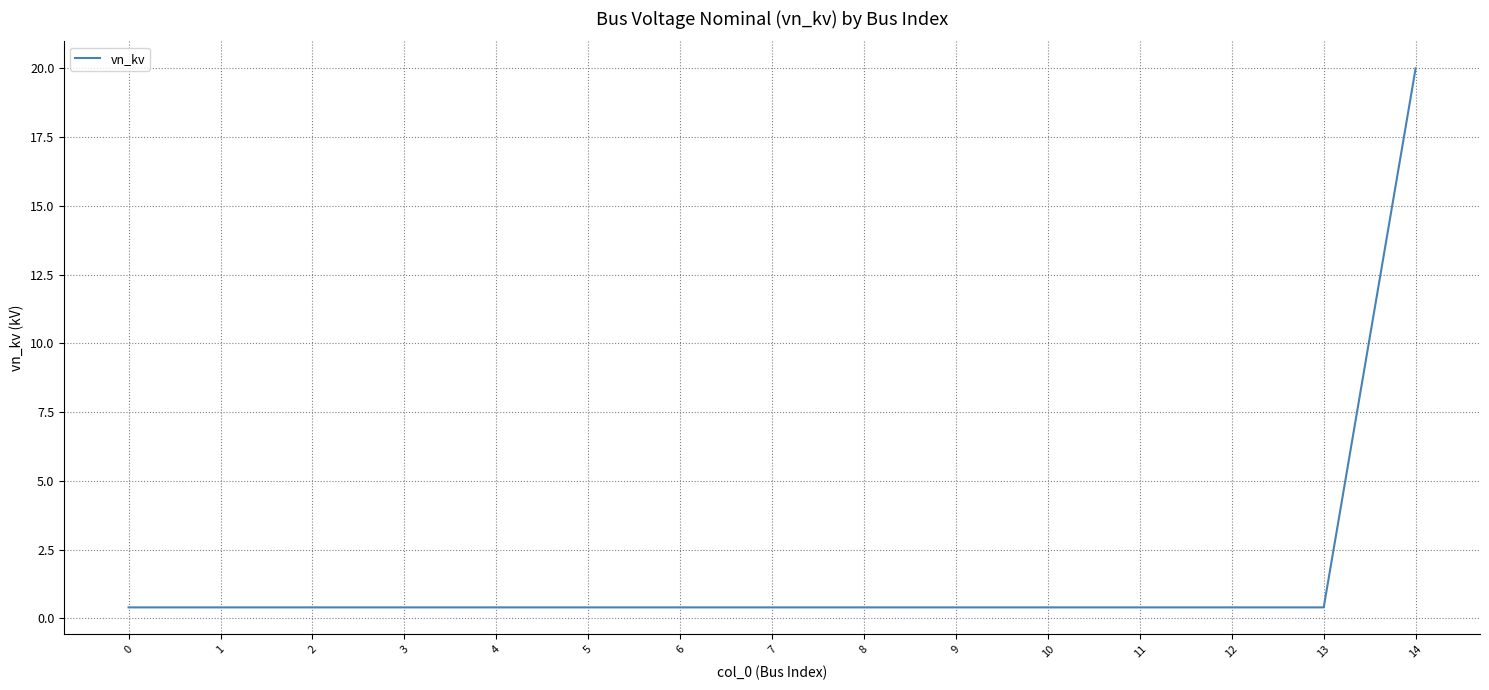

True or false: the data shows 0.4 at 7.

True